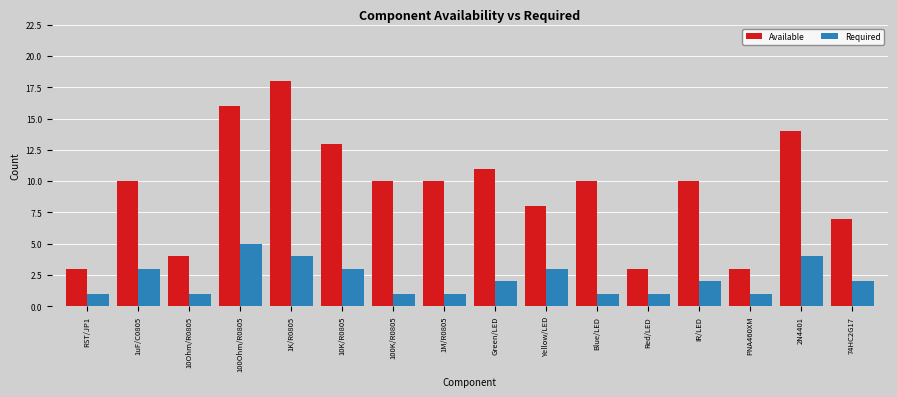

List the series in order of their peak value, highest first.

Available, Required